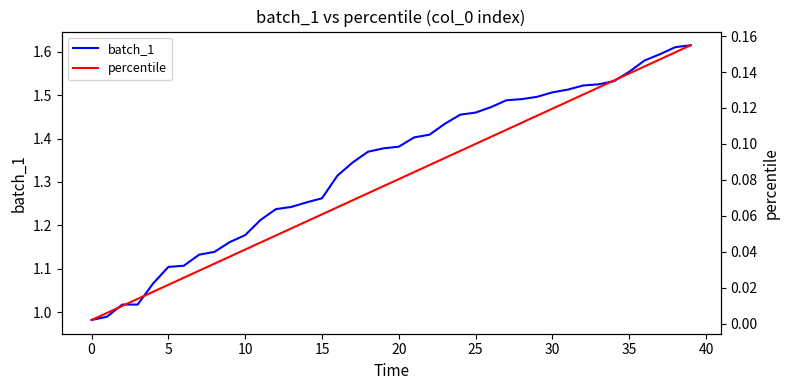

What is the label of the 1st point from the right?

39